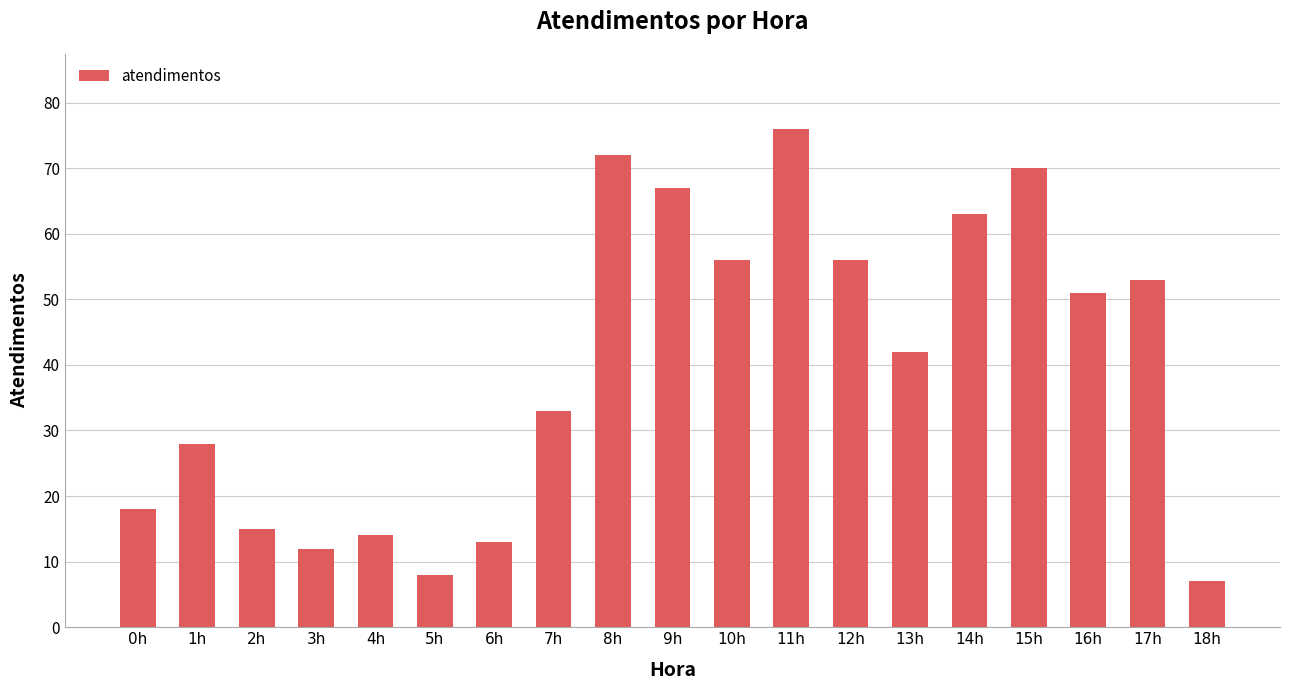

What is the label of the 2nd bar from the right?

17h